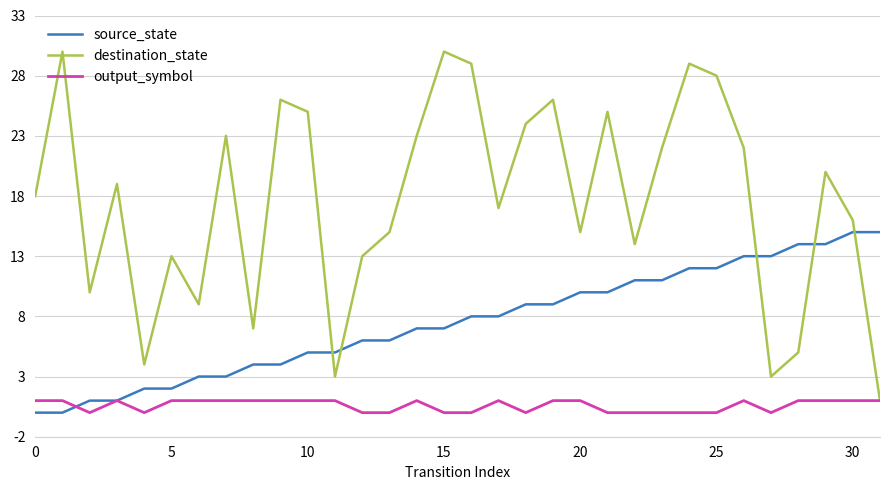

List the series in order of their overall mean, lowest first.

output_symbol, source_state, destination_state